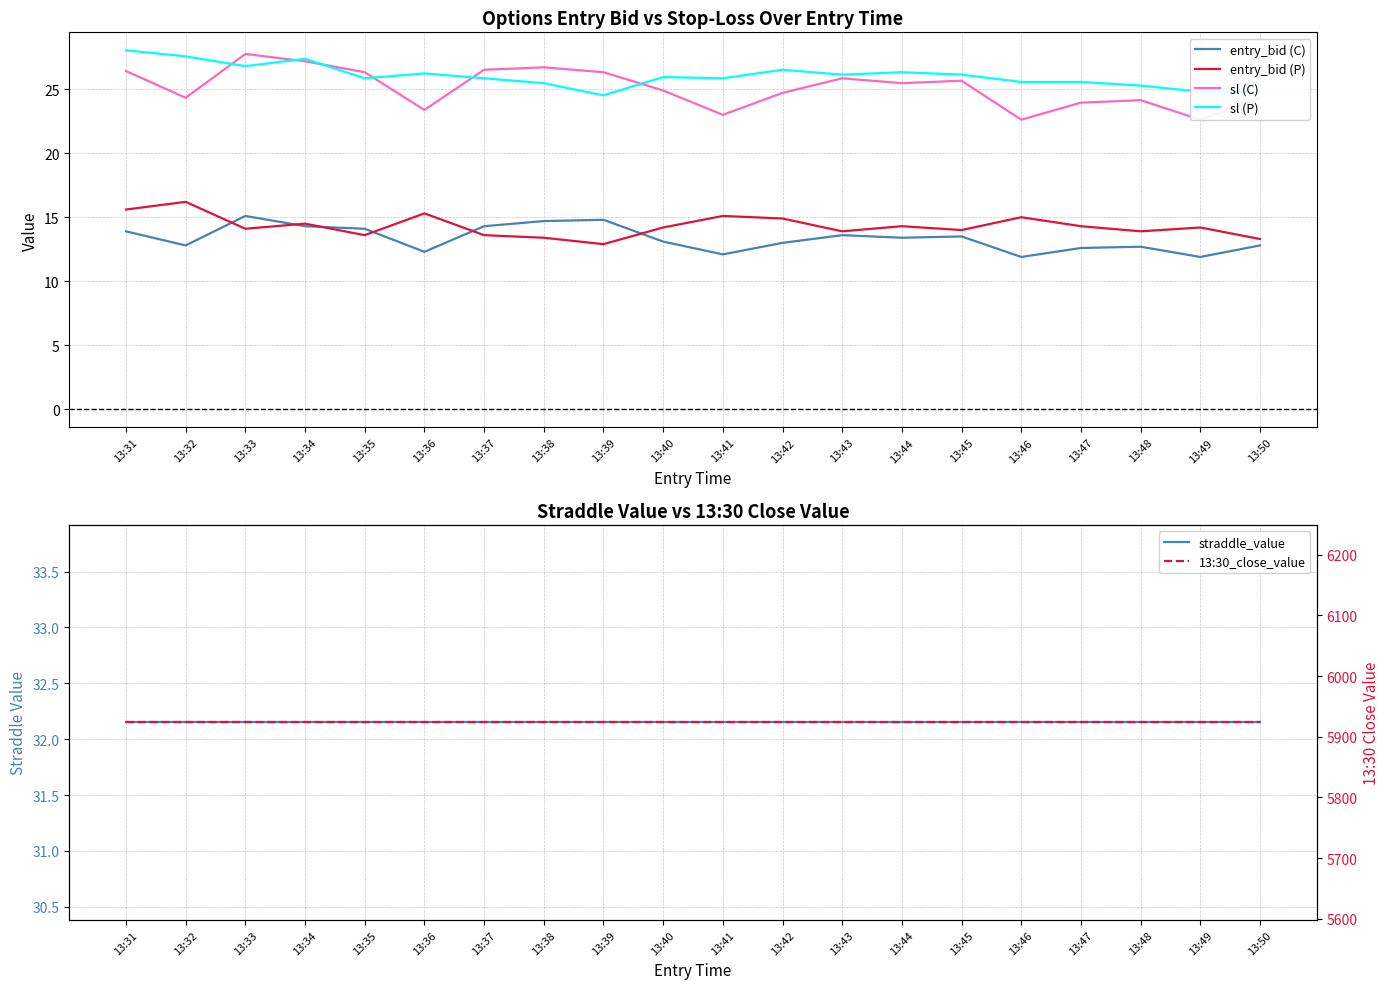

True or false: sl (C) and 13:30_close_value cross at least once.

False